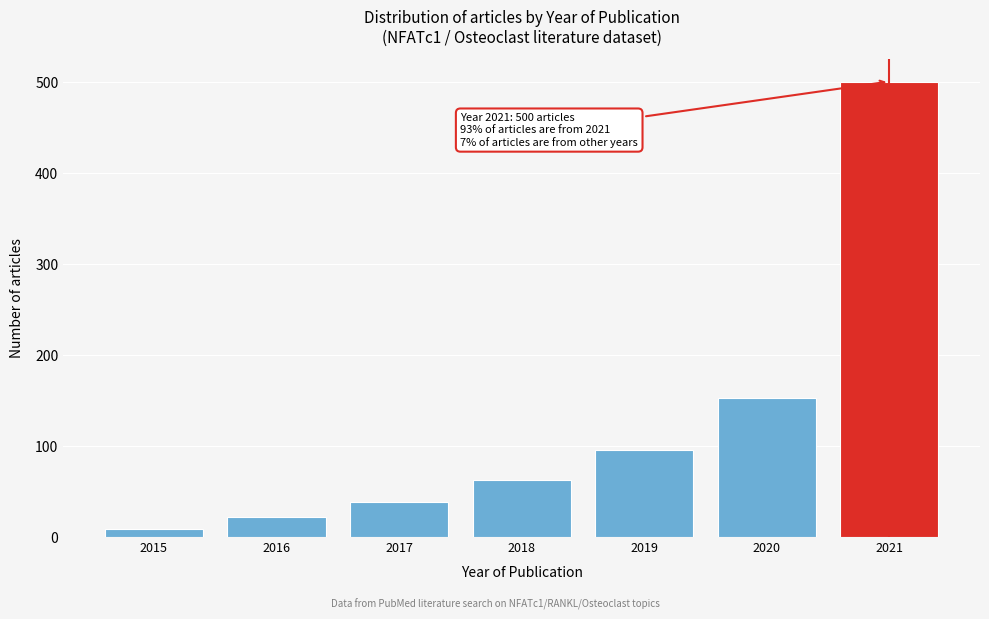

Reading left to right, transcribe all the data shown in this chart.

8	22	38	62	95	152	500